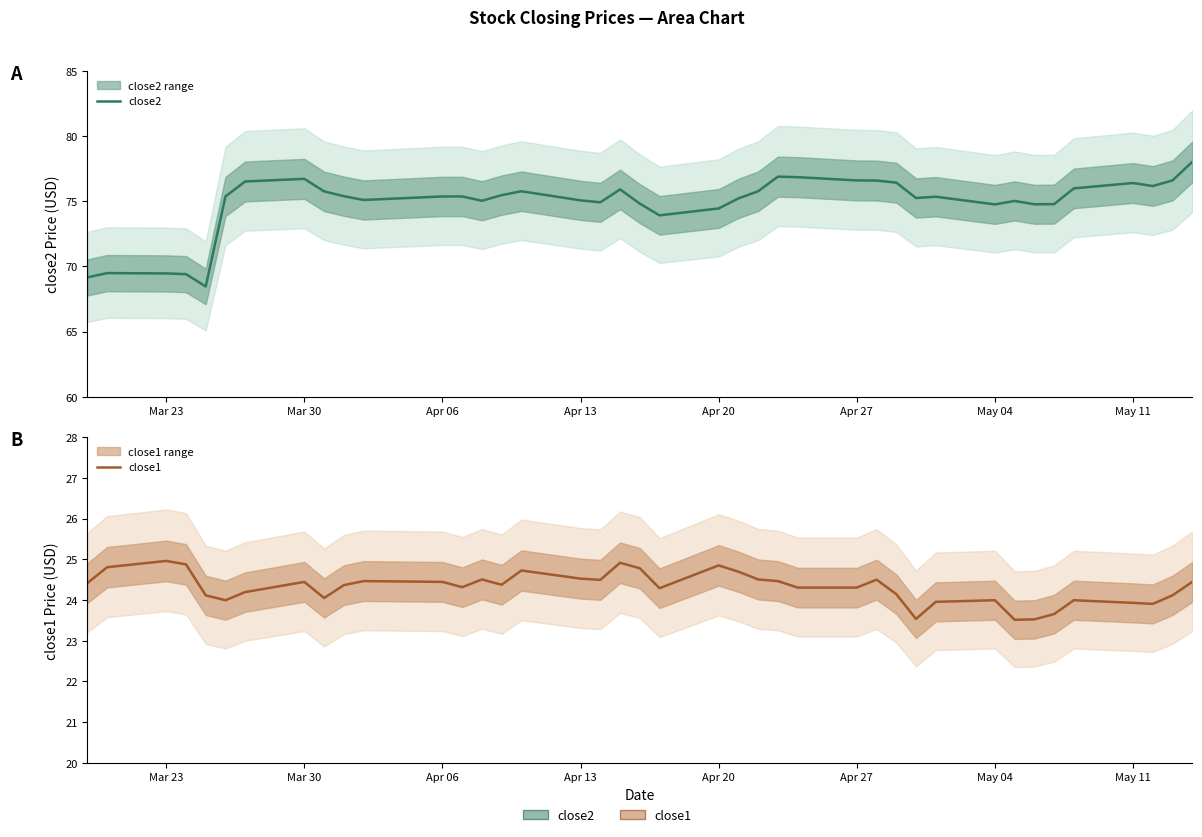

The value of close1 at 33 is 15.1. True or false?

False